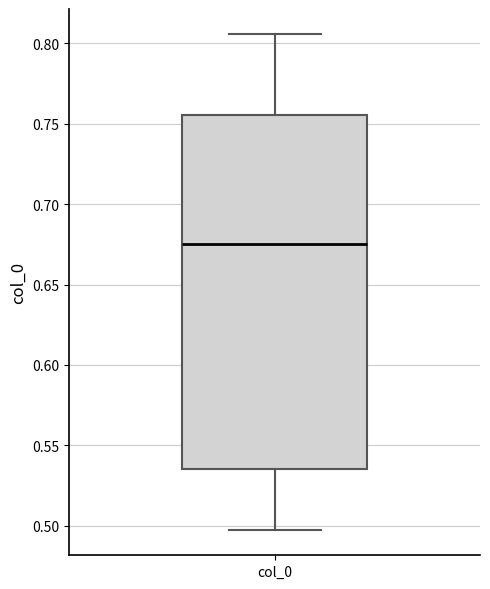

Read this box plot against the y-axis: the position of the median line, the range covered by the box, and the ends of both whiskers. The values are not printed on the chart, so give them approximately, as read against the axis.

median 0.675, box 0.535 to 0.755, whiskers 0.495 to 0.805